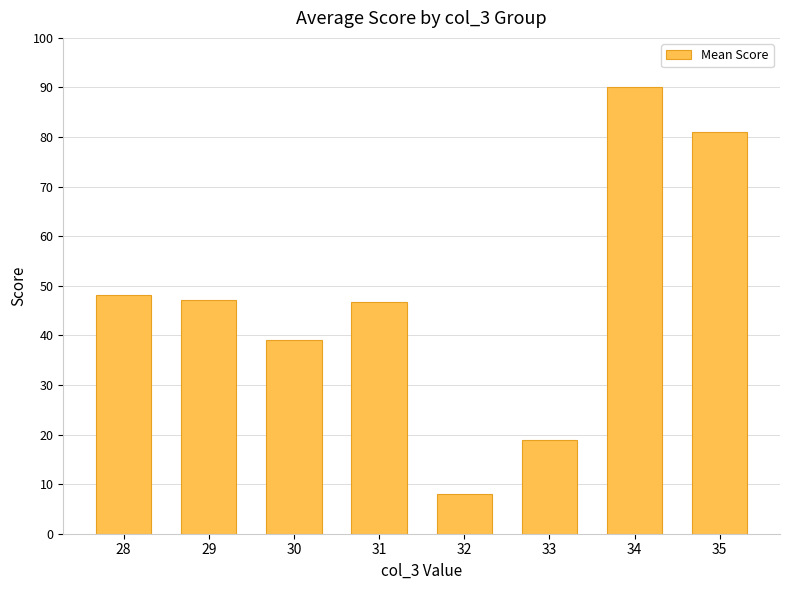

What is the greatest value displayed?

90.0